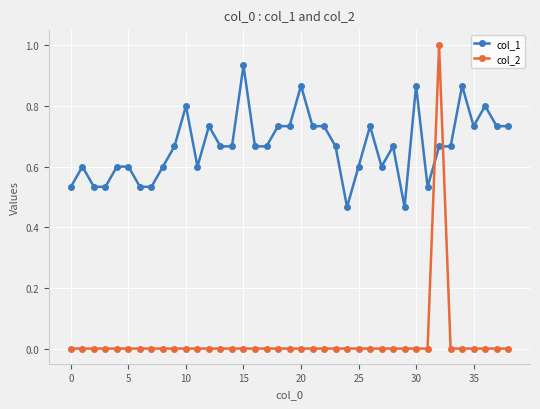

What is the sum of all col_1 values?

26.1